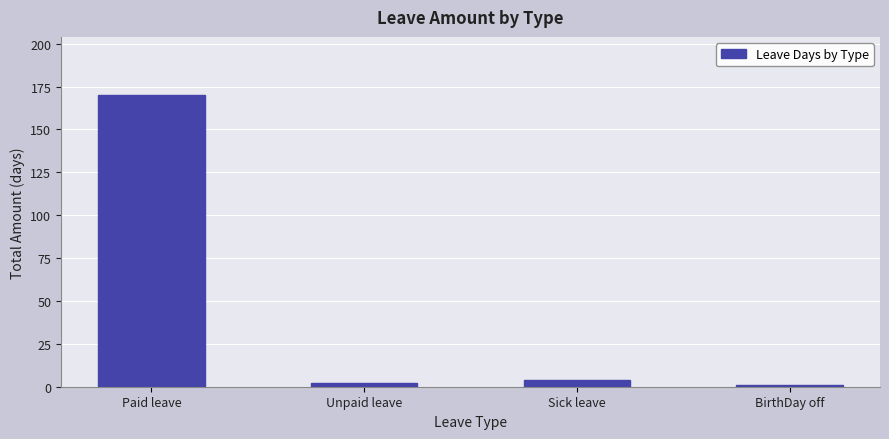

Reading right to left, list all the values displayed in this chart.

1	4	2	170